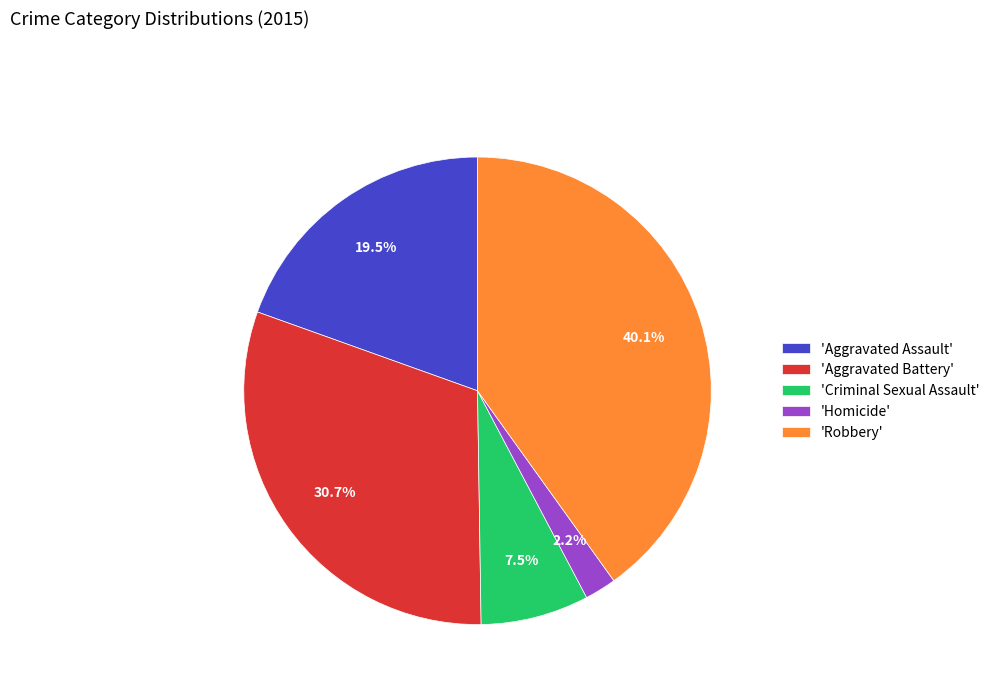

Which has a higher value, 'Aggravated Assault' or 'Robbery'?

'Robbery'